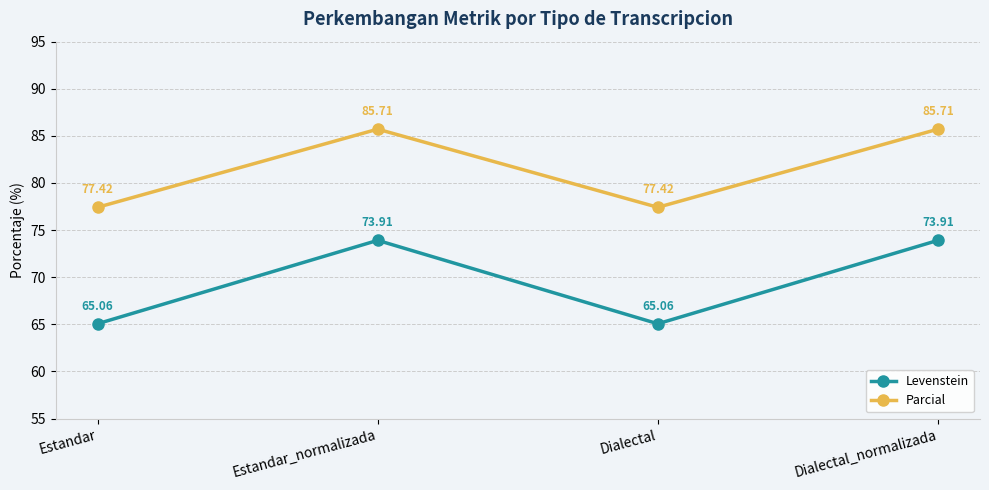

What is the value of the Parcial point at the 4th from the left?

85.7